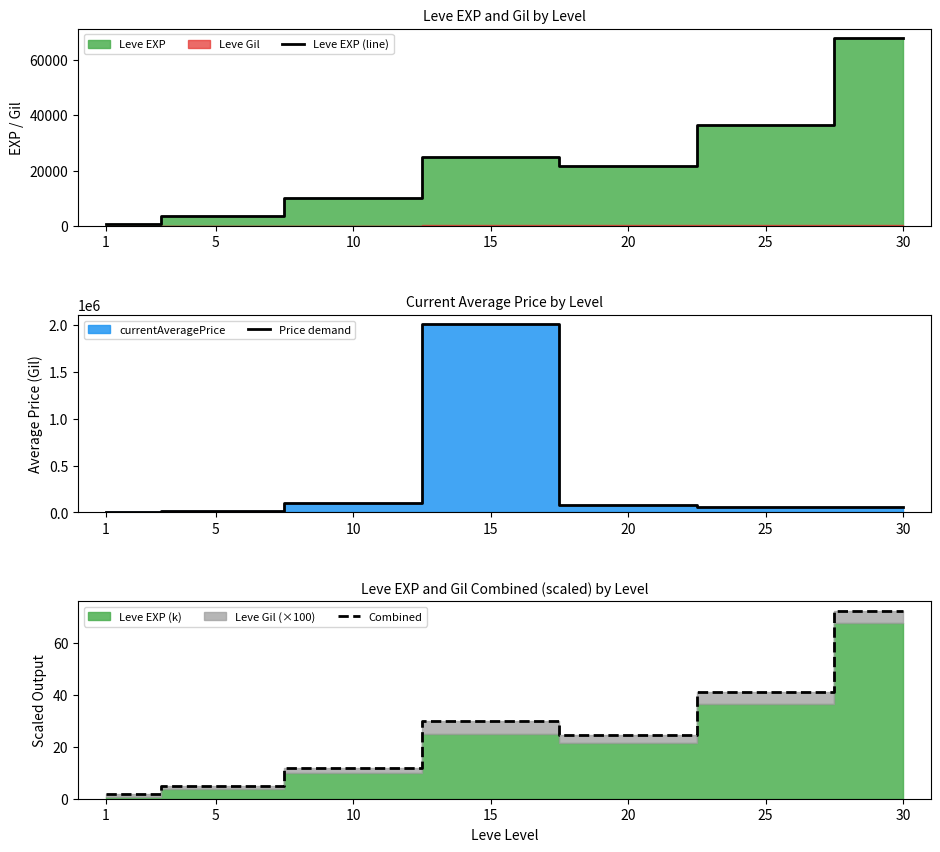

The value of Price demand at 25 is 12568.7. True or false?

False